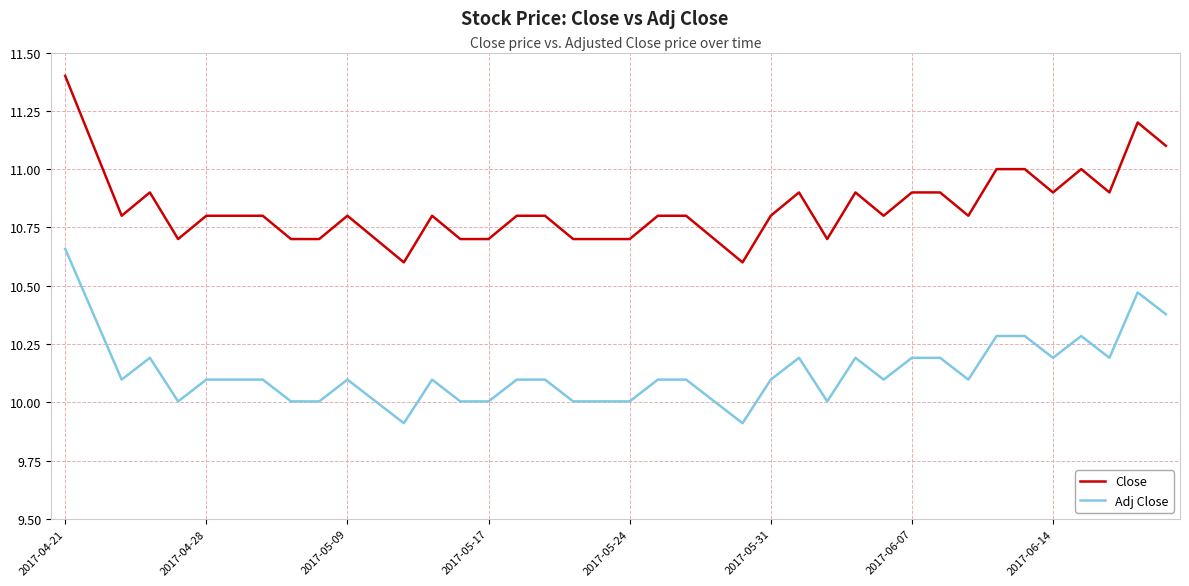

Rank the series by their average value, from highest to lowest.

Close, Adj Close